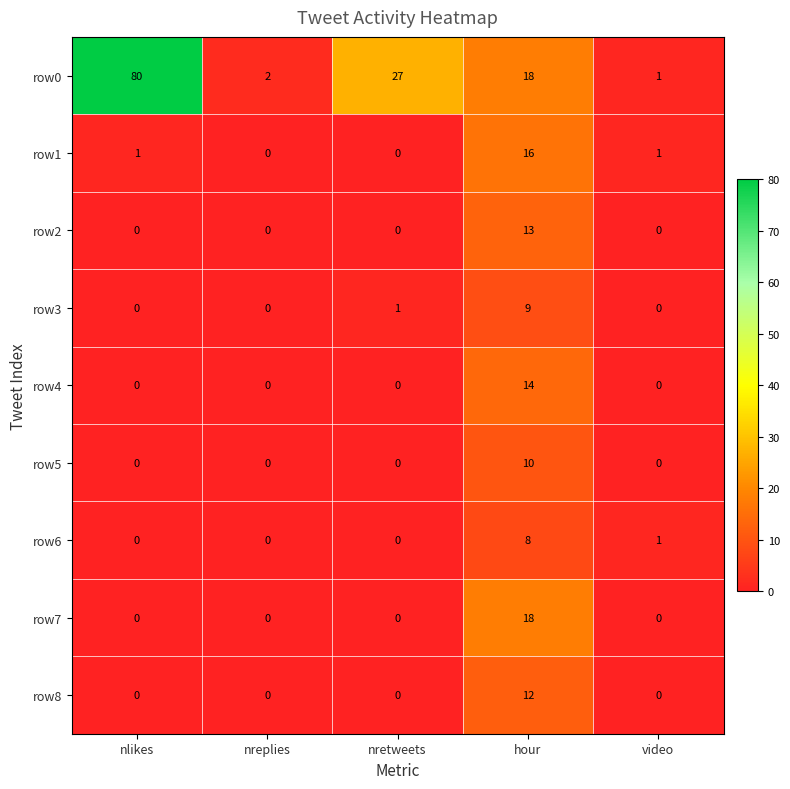

What is the difference between the highest and lowest values at nretweets?

27